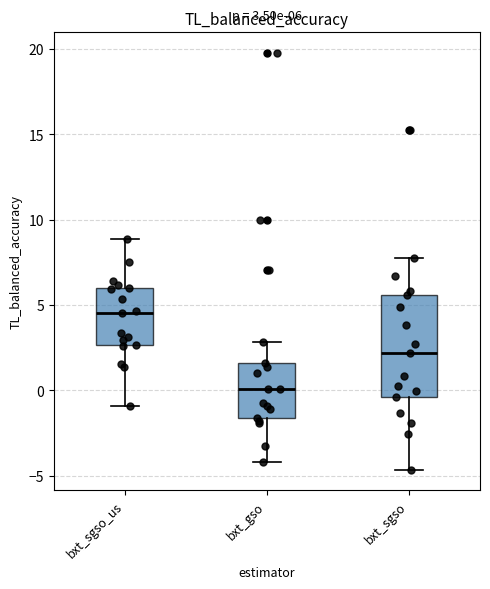

Which box's median line is the lowest?

bxt_gso